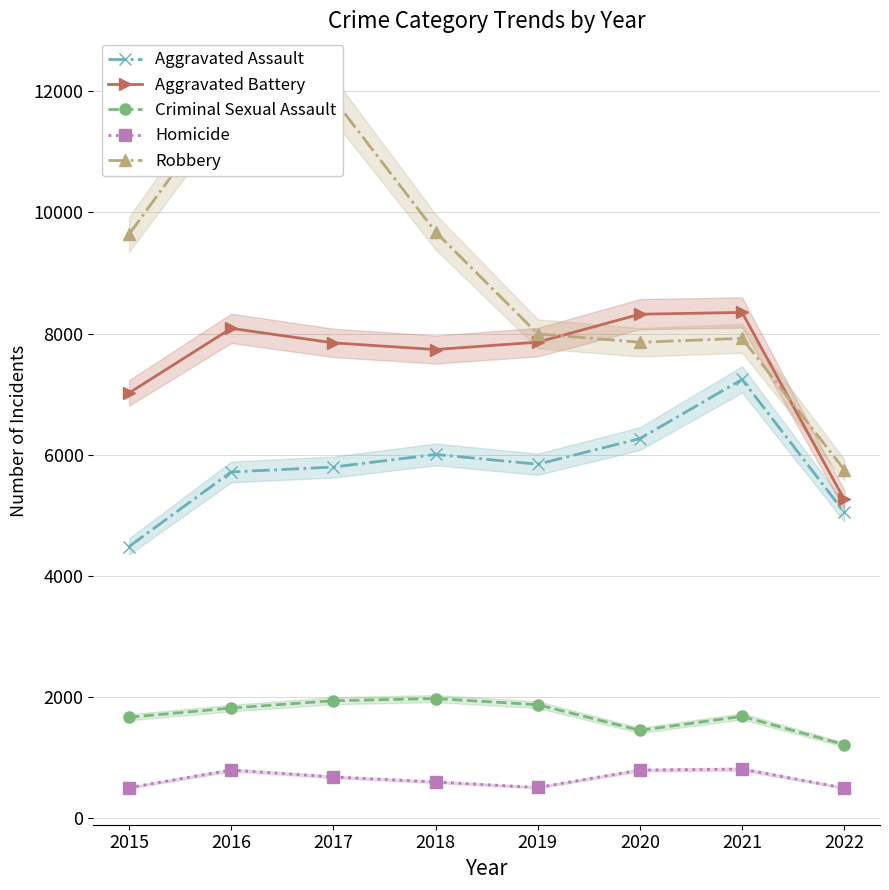

Which series has the largest total across all categories?

Robbery